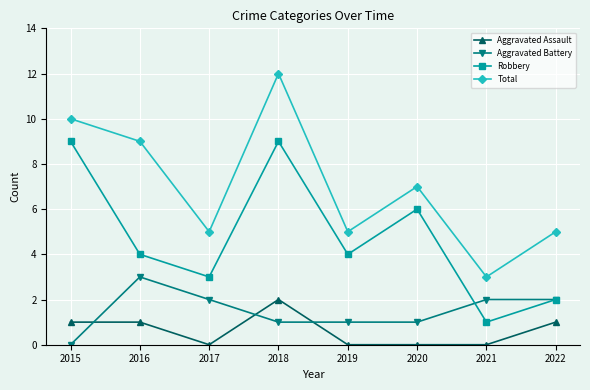

List the series in order of their peak value, highest first.

Total, Robbery, Aggravated Battery, Aggravated Assault